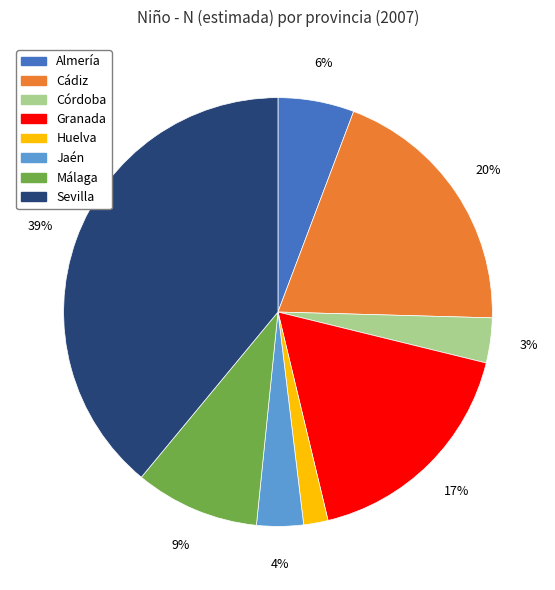

Is there a majority slice in this chart?

No